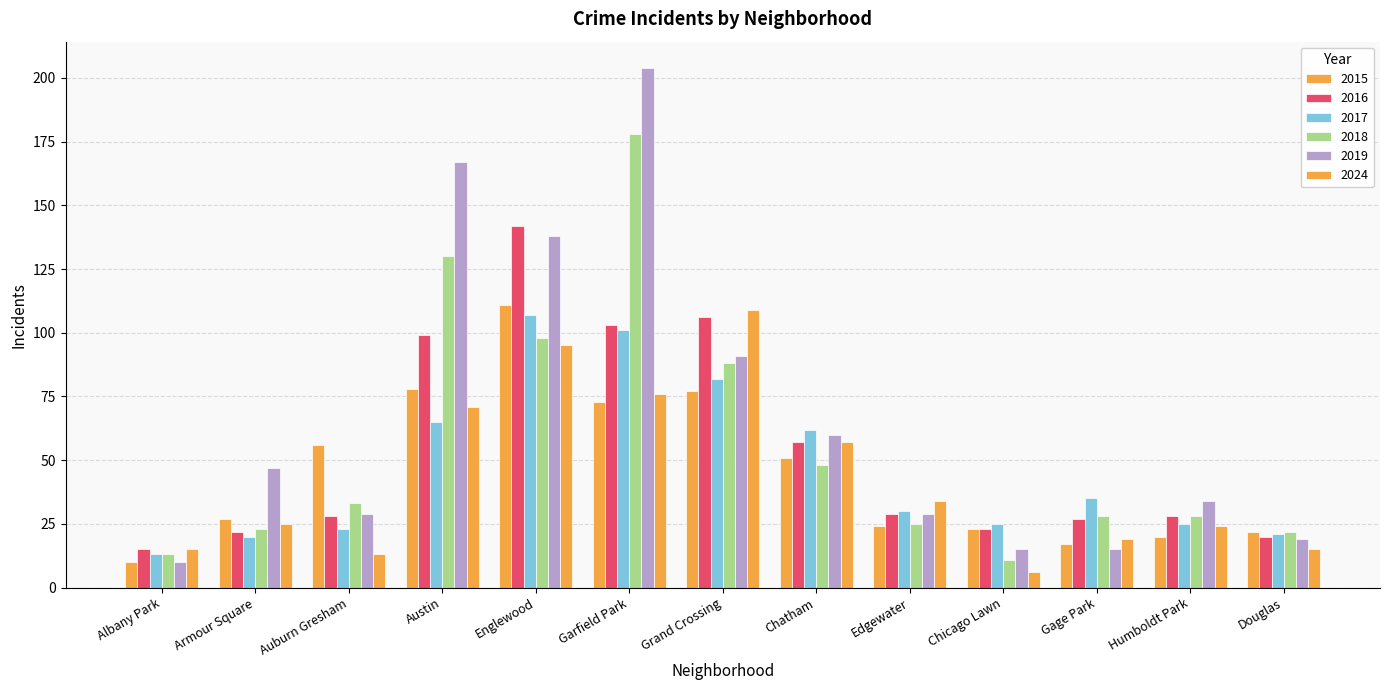

What value does the 2019 series have at Chicago Lawn, to the nearest 5?

15